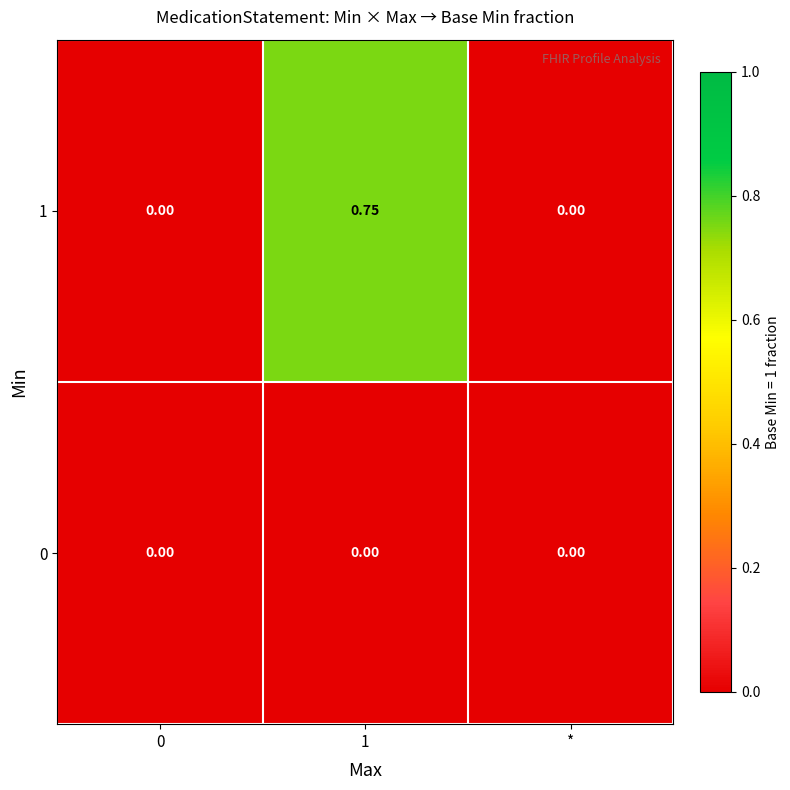

How many positive values does the 1 series have?

1